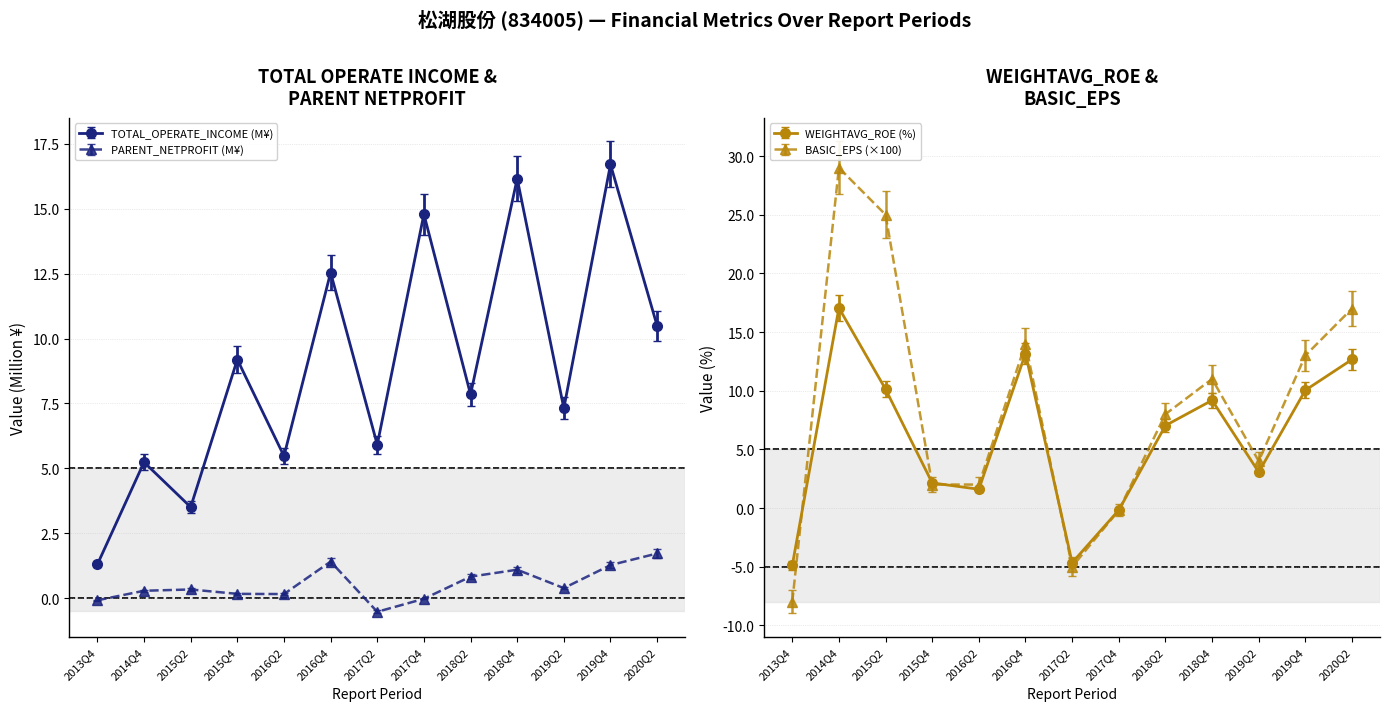

Between 2017Q2 and 2018Q4, which series saw the biggest shift?

TOTAL_OPERATE_INCOME